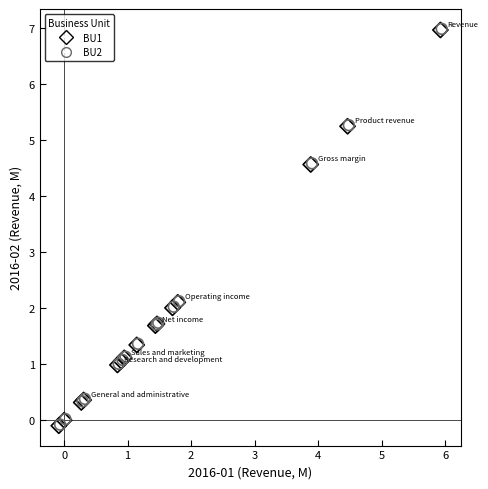

What are all the series names shown in the legend?

BU1, BU2